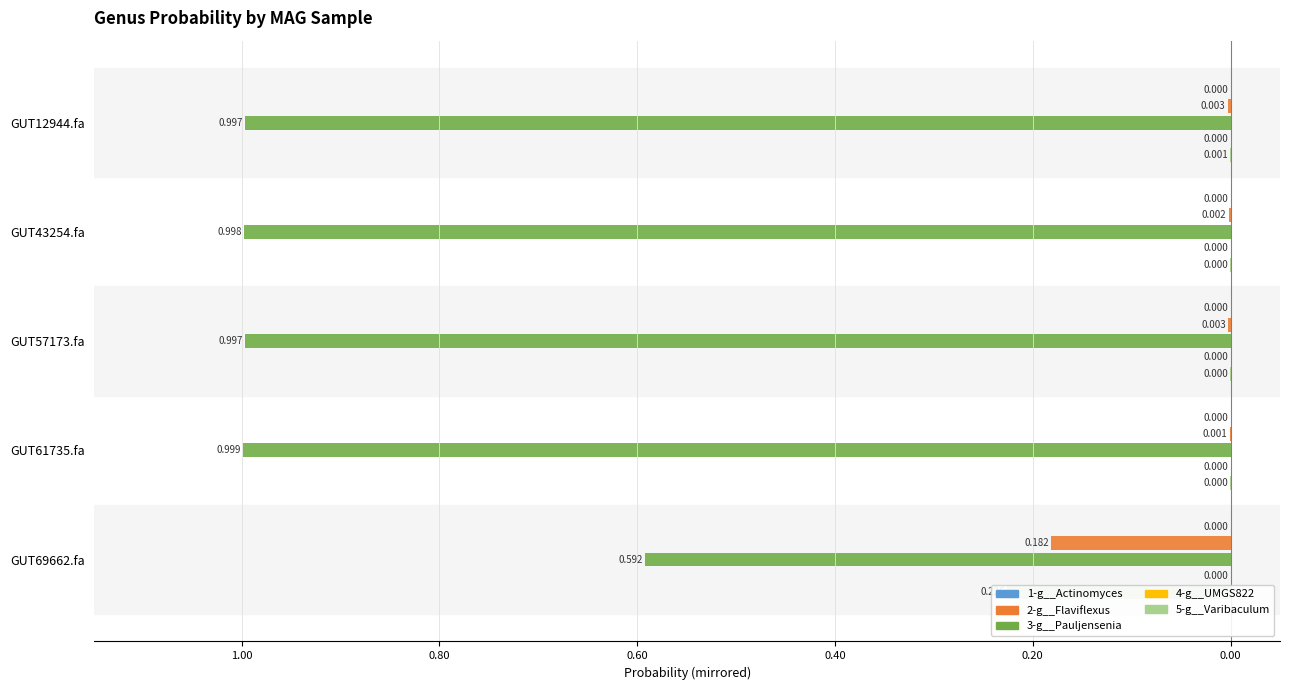

Which series has the widest spread of values?

3-g__Pauljensenia